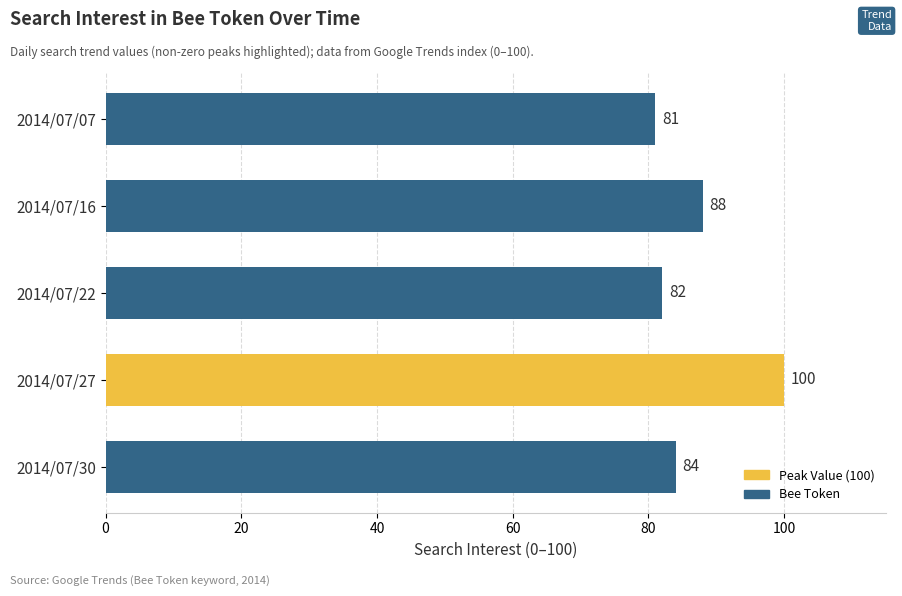

At which label is the value closest to 90?

2014/07/16